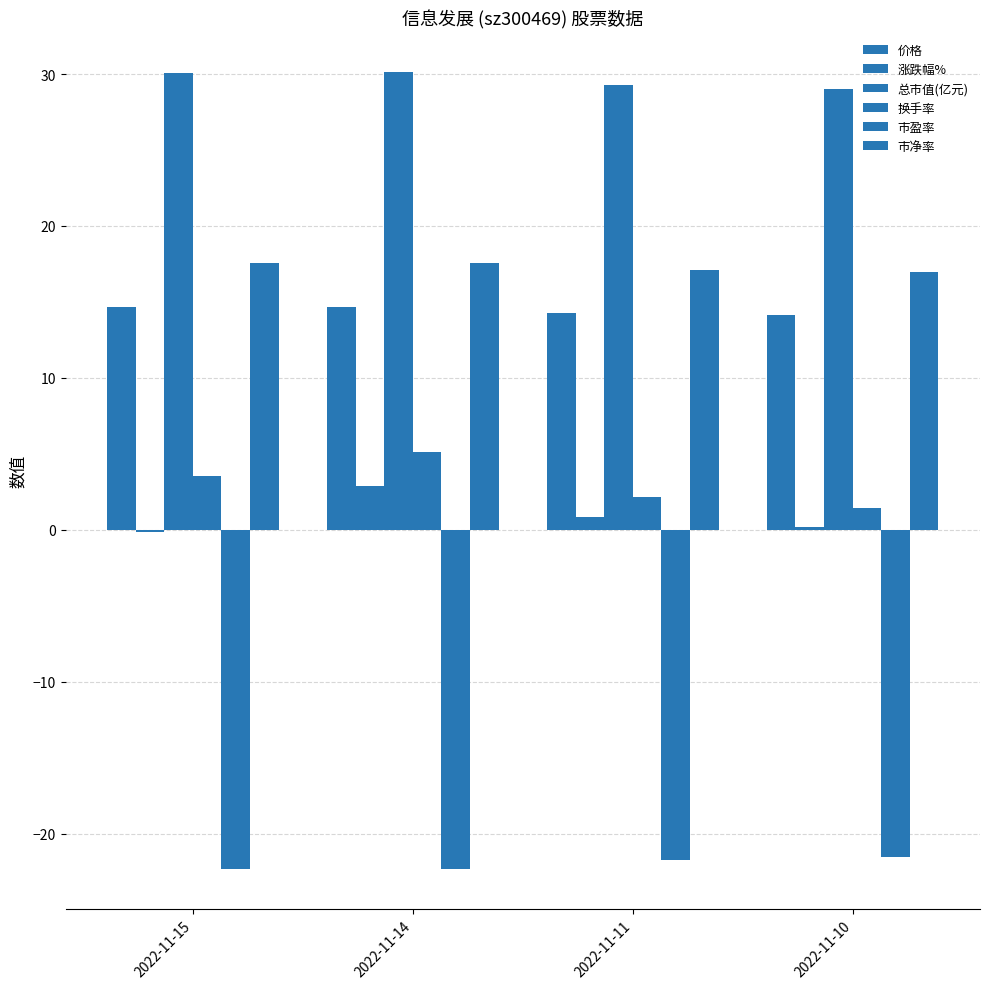

How many data points in 总市值(亿元) are above 30?

2